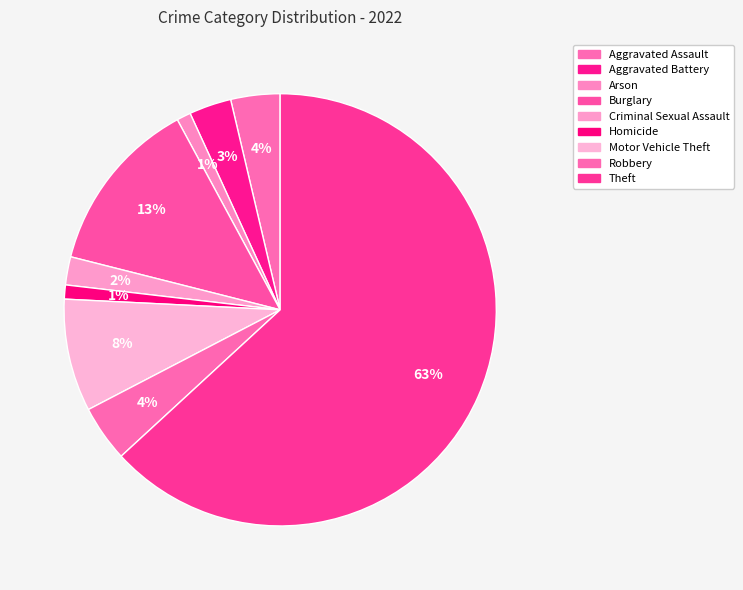

How many slices are in this pie chart?

9